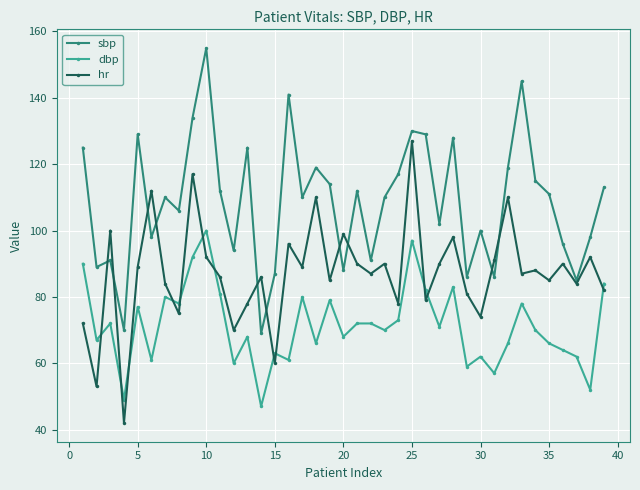

What are all the series names shown in the legend?

sbp, dbp, hr